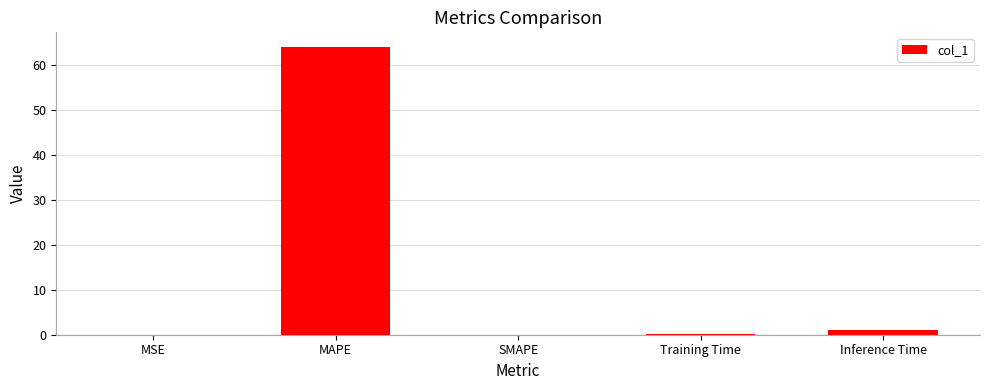

Which has a higher value, Inference Time or MAPE?

MAPE